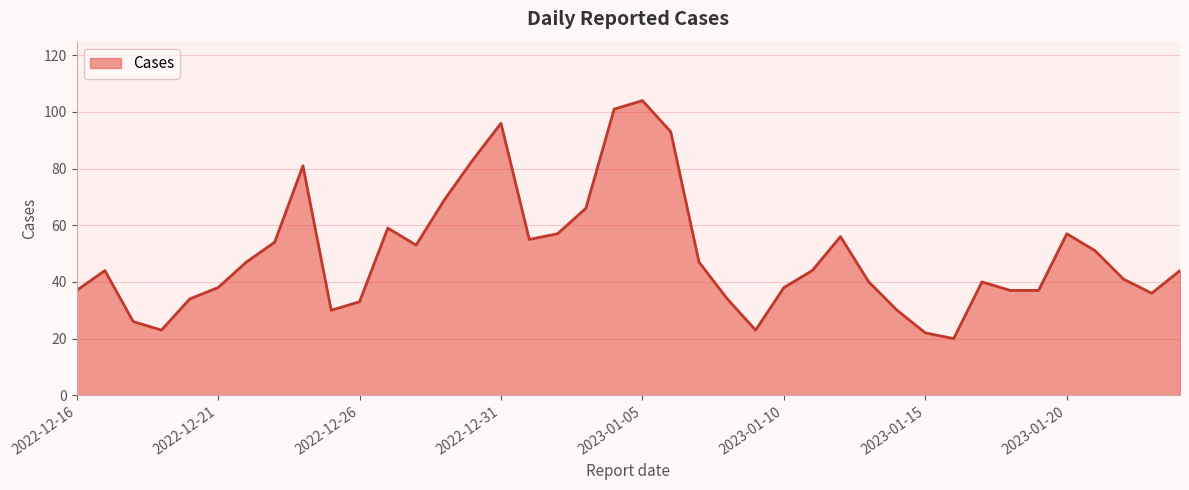

What is the greatest value displayed?

104